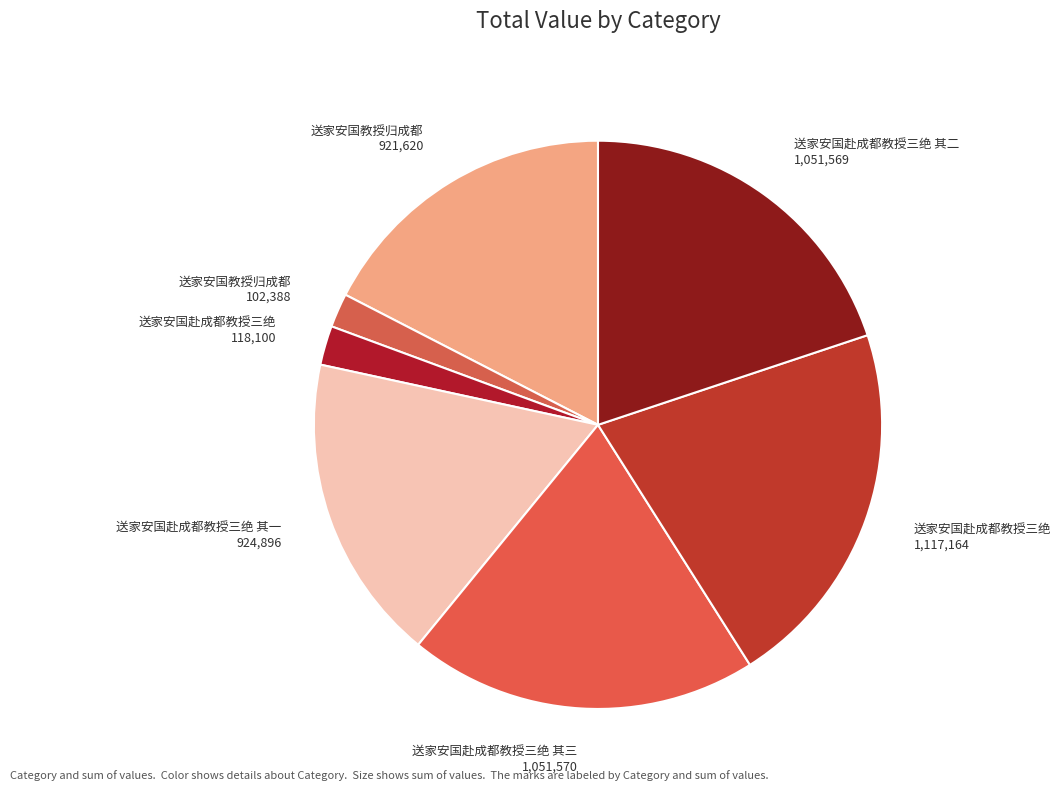

Combined, do 送家安国赴成都教授三绝 118,100 and 送家安国赴成都教授三绝 其二 1,051,569 account for over 50%?

No